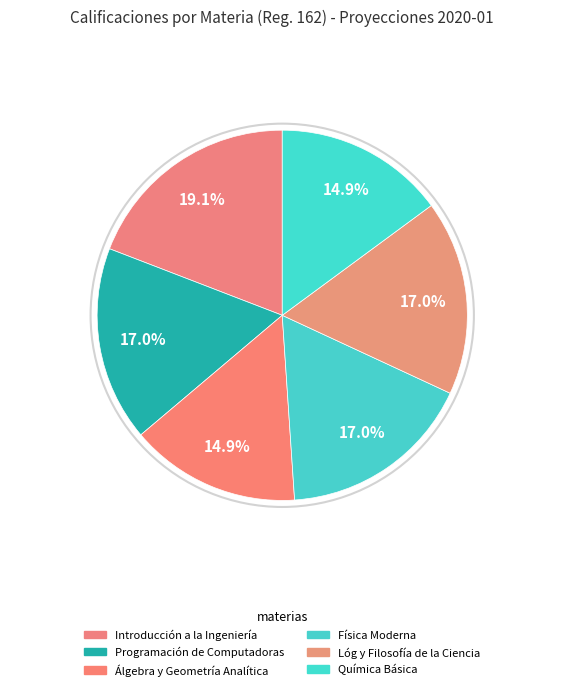

Rank the categories by value from lowest to highest.

Álgebra y Geometría Analítica, Química Básica, Programación de Computadoras, Física Moderna, Lóg y Filosofía de la Ciencia, Introducción a la Ingeniería